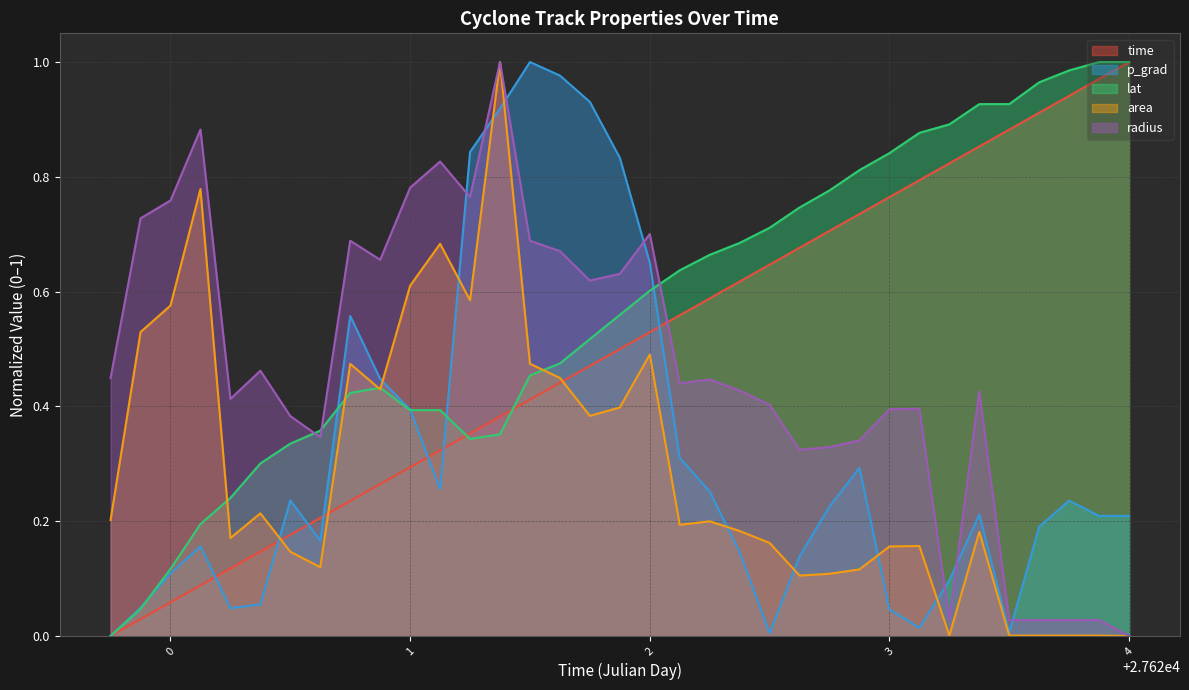

Reading right to left, extract all data points from this chart.

time: 1.0	1.0	0.9	0.9	0.9	0.9	0.8	0.8	0.8	0.7	0.7	0.7	0.6	0.6	0.6	0.6	0.5	0.5	0.5	0.4	0.4	0.4	0.4	0.3	0.3	0.3	0.2	0.2	0.2	0.1	0.1	0.1	0.1	0.0	0.0
p_grad: 0.2	0.2	0.2	0.2	0.0	0.2	0.1	0.0	0.0	0.3	0.2	0.1	0.0	0.1	0.3	0.3	0.7	0.8	0.9	1.0	1.0	0.9	0.8	0.3	0.4	0.4	0.6	0.2	0.2	0.1	0.0	0.2	0.1	0.0	0.0
lat: 1.0	1.0	1.0	1.0	0.9	0.9	0.9	0.9	0.8	0.8	0.8	0.7	0.7	0.7	0.7	0.6	0.6	0.6	0.5	0.5	0.5	0.4	0.3	0.4	0.4	0.4	0.4	0.4	0.3	0.3	0.2	0.2	0.1	0.0	0.0
area: 0.0	0.0	0.0	0.0	0.0	0.2	0.0	0.2	0.2	0.1	0.1	0.1	0.2	0.2	0.2	0.2	0.5	0.4	0.4	0.4	0.5	1.0	0.6	0.7	0.6	0.4	0.5	0.1	0.1	0.2	0.2	0.8	0.6	0.5	0.2
radius: 0.0	0.0	0.0	0.0	0.0	0.4	0.0	0.4	0.4	0.3	0.3	0.3	0.4	0.4	0.4	0.4	0.7	0.6	0.6	0.7	0.7	1.0	0.8	0.8	0.8	0.7	0.7	0.3	0.4	0.5	0.4	0.9	0.8	0.7	0.4